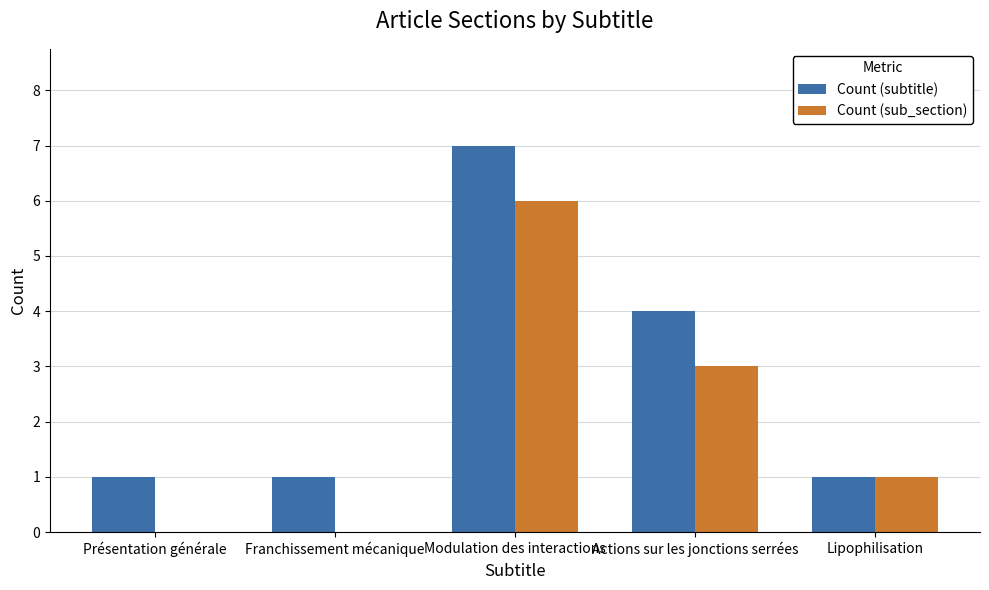

What is the maximum value for Count (sub_section)?

6